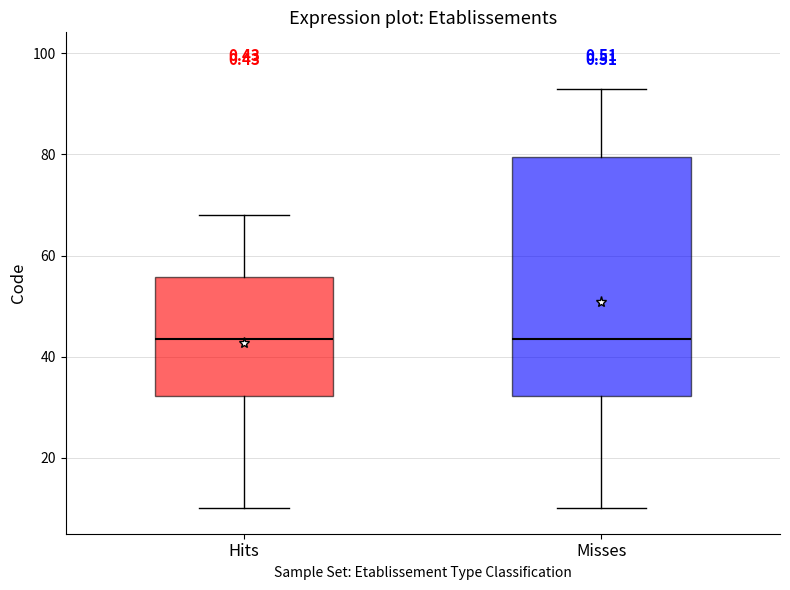

Where is the upper edge of the box for Misses on the y-axis? The values are not printed on the chart, so give them approximately, as read against the axis.

80